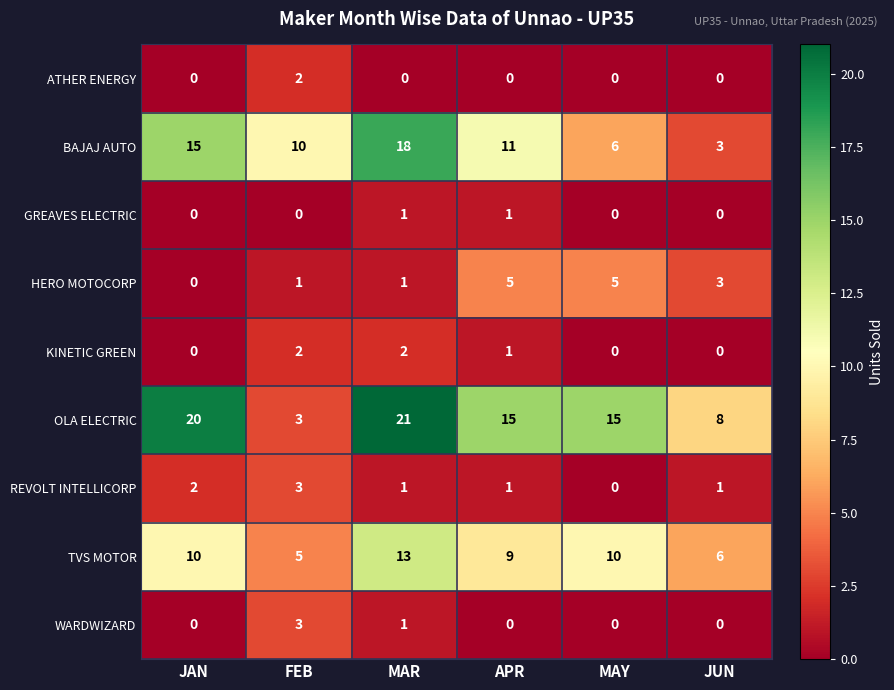

What is the greatest value displayed?

21